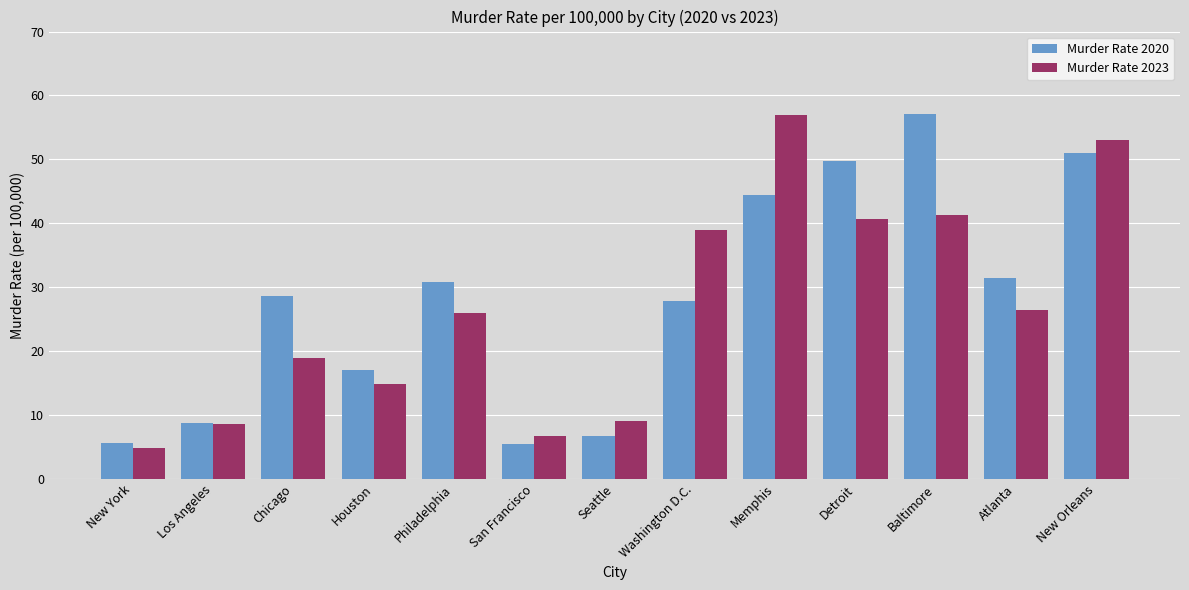

What are all the series names shown in the legend?

Murder Rate 2020, Murder Rate 2023